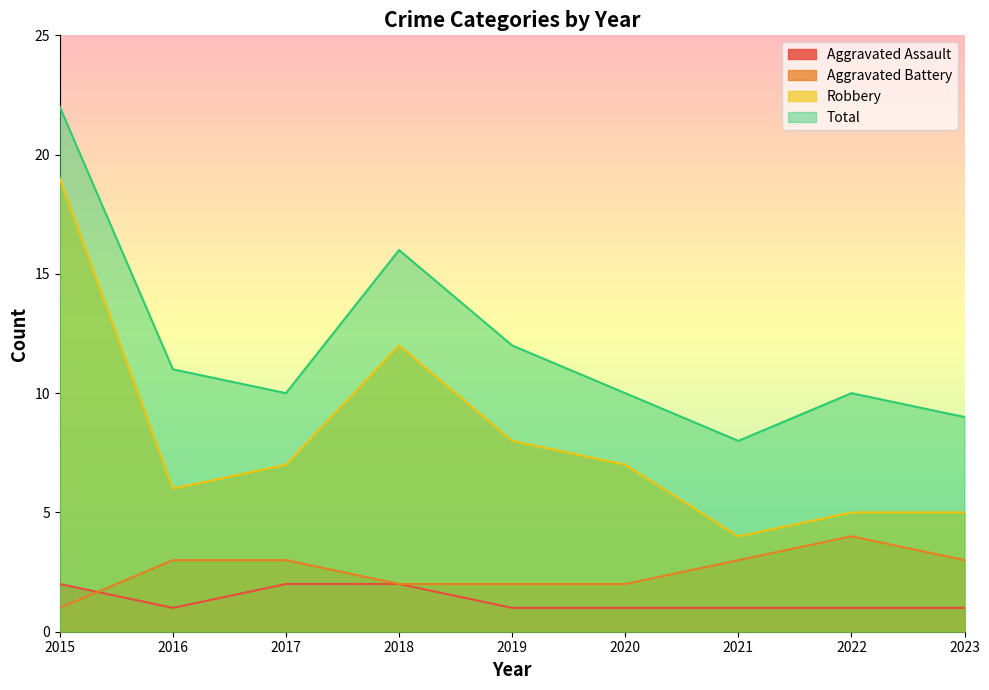

How many values in the Robbery series exceed 7?

3